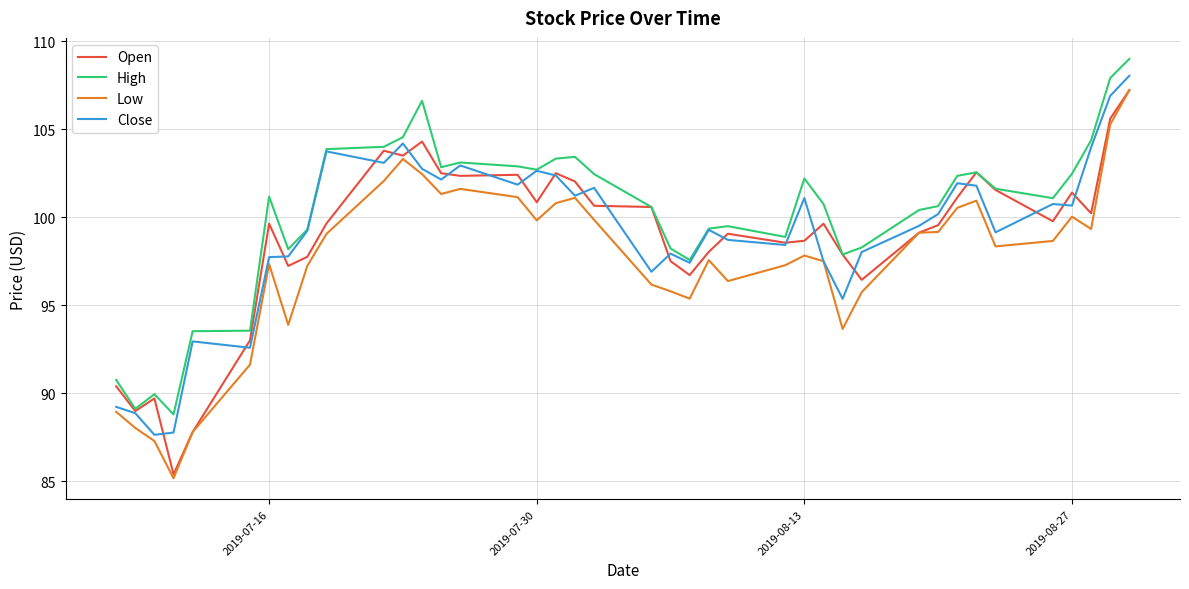

True or false: Low and High cross at least once.

False